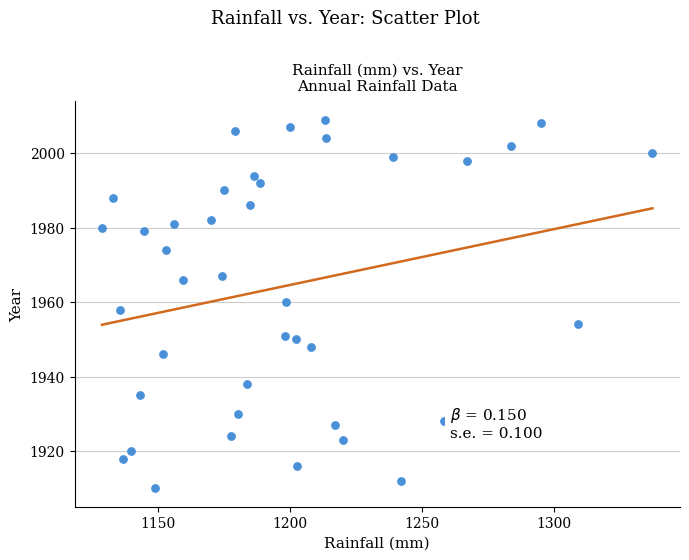

Count the number of points in this scatter plot.

40